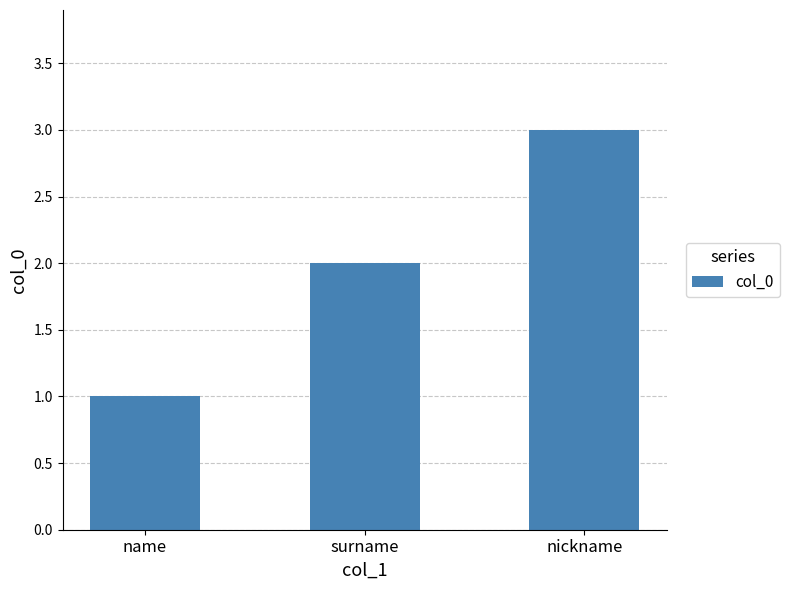

How many data points are less than 2?

1